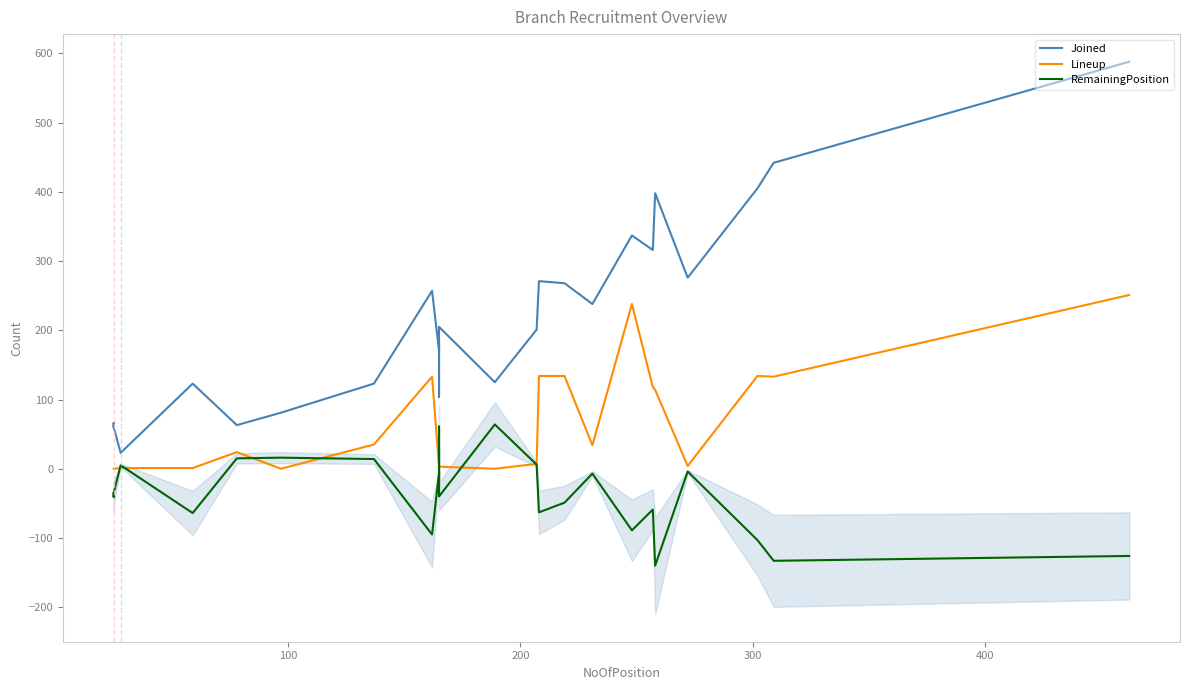

How many data points does each series have?

27